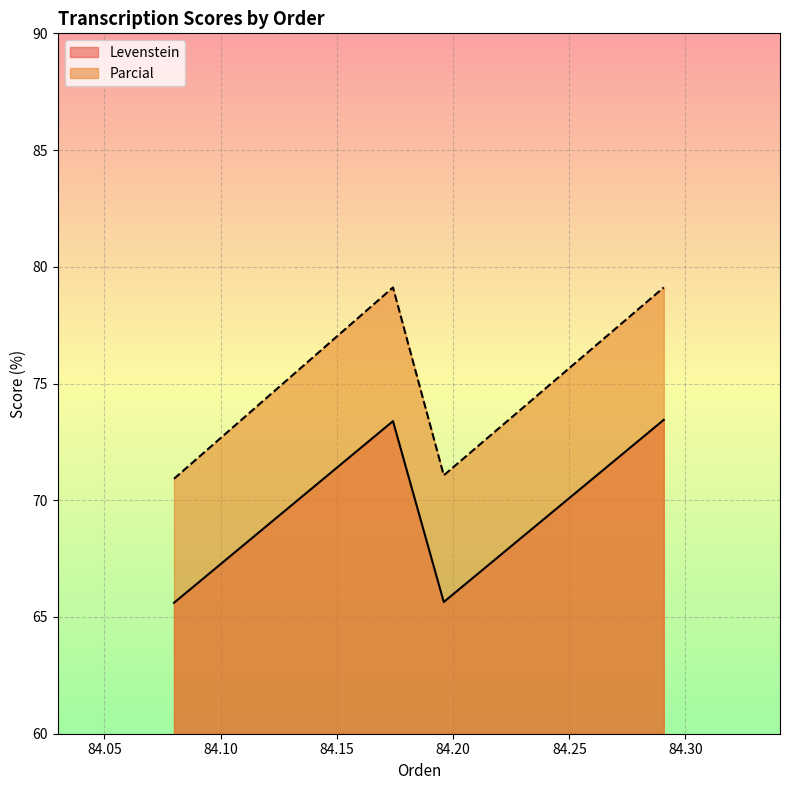

Reading right to left, extract all data points from this chart.

Levenstein: 73.4	65.6	73.4	65.6
Parcial: 79.1	71.1	79.1	70.9